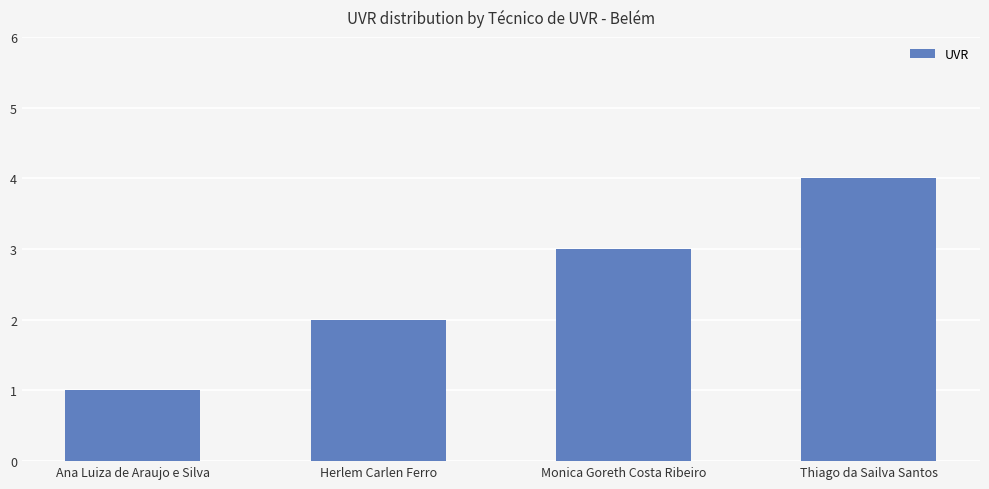

How many series are shown in this chart?

1